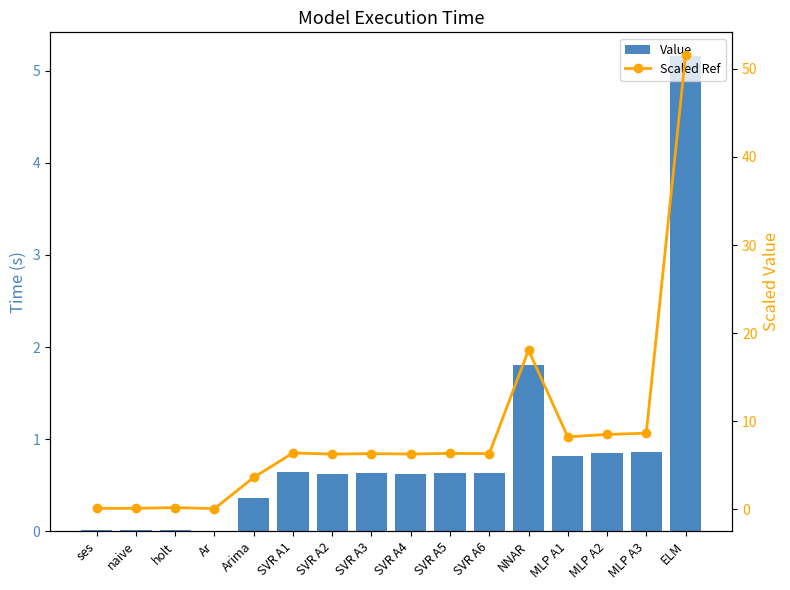

What is the label of the 2nd bar from the left?

naive